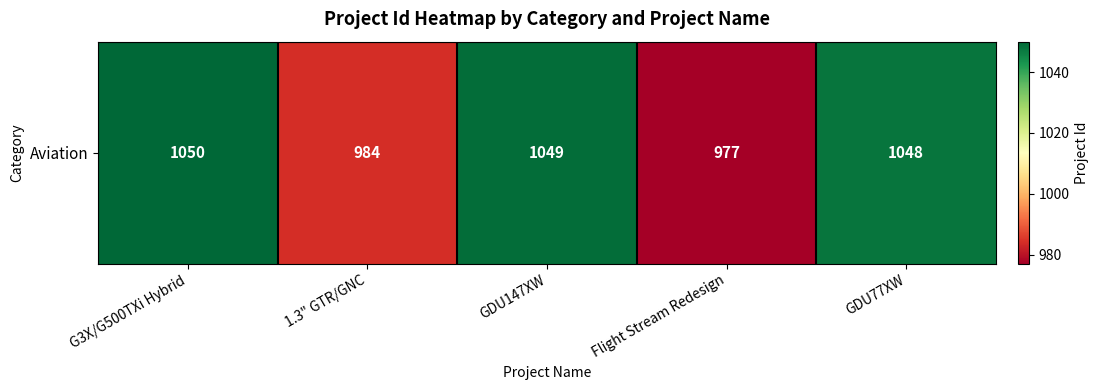

What is the average value?

1022